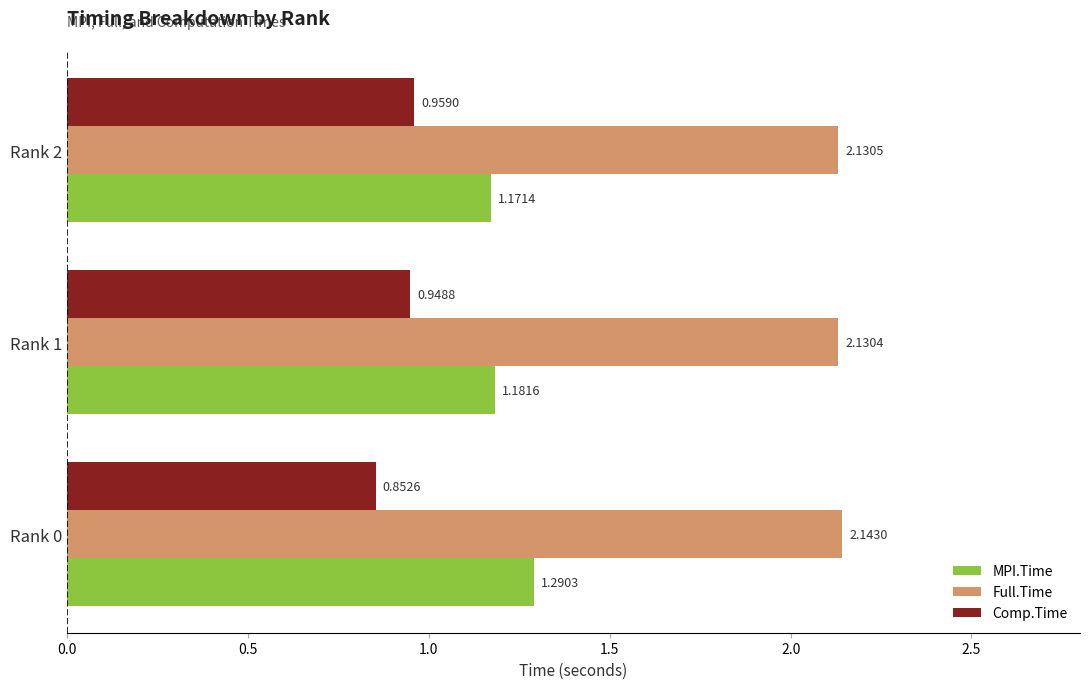

How many series are shown in this chart?

3